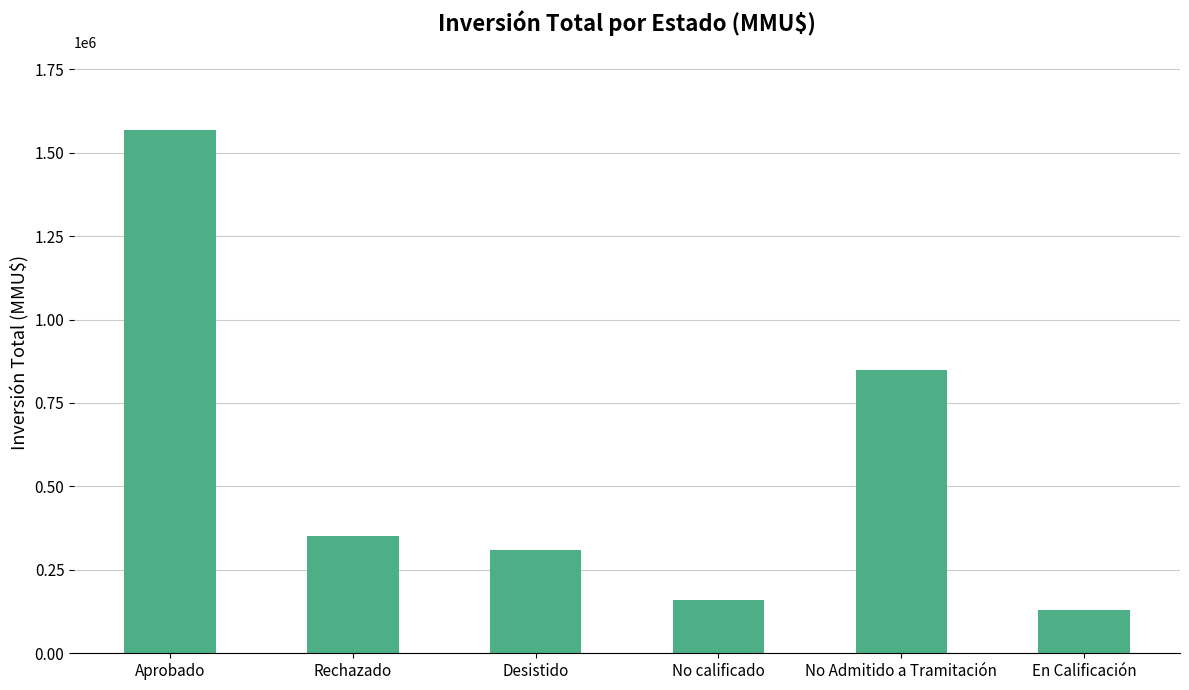

True or false: the data shows 308223 at Desistido.

True